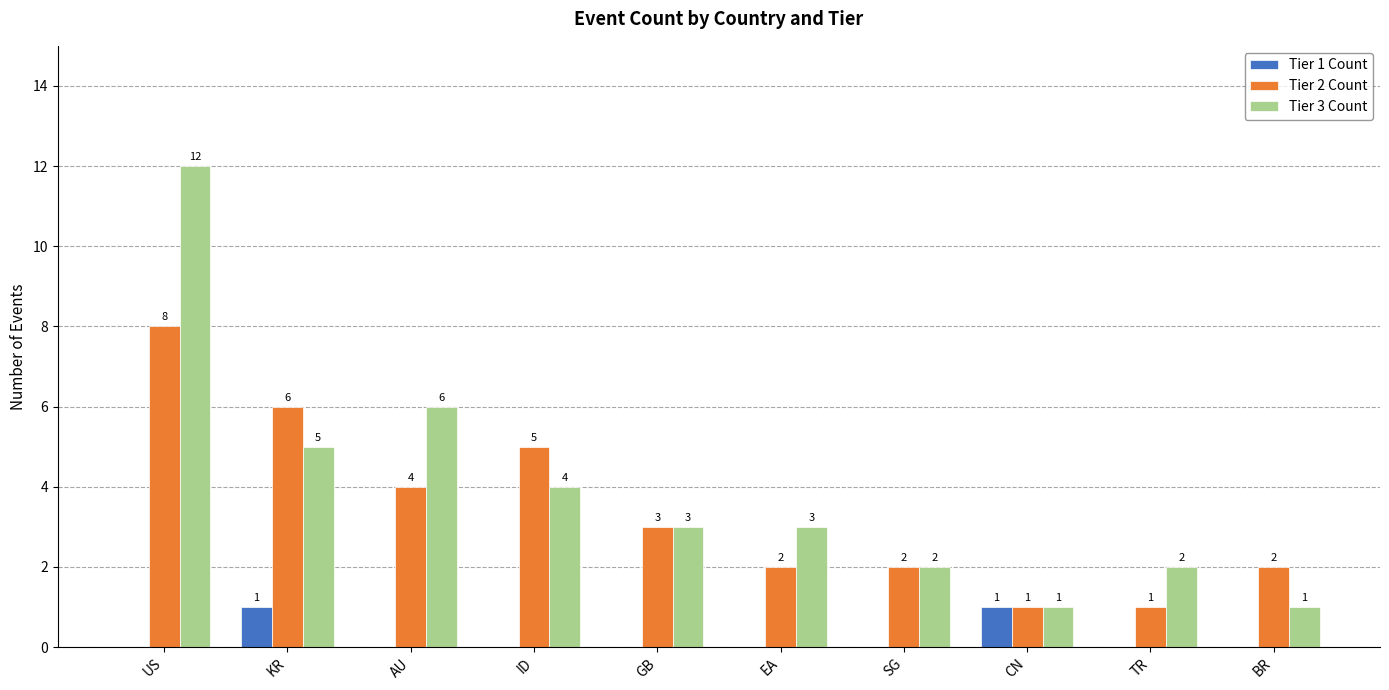

Reading left to right, list all the values displayed in this chart.

Tier 1 Count: US=0	KR=1	AU=0	ID=0	GB=0	EA=0	SG=0	CN=1	TR=0	BR=0
Tier 2 Count: US=8	KR=6	AU=4	ID=5	GB=3	EA=2	SG=2	CN=1	TR=1	BR=2
Tier 3 Count: US=12	KR=5	AU=6	ID=4	GB=3	EA=3	SG=2	CN=1	TR=2	BR=1